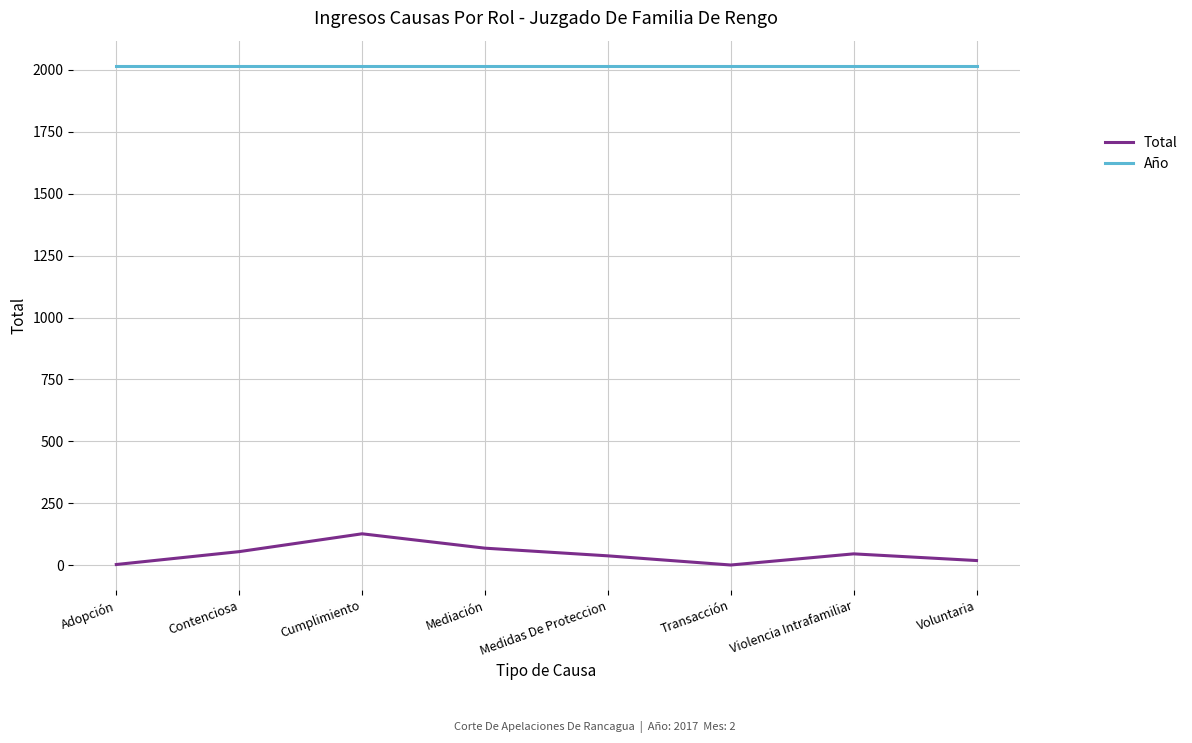

What is the average value of the Año series?

2017